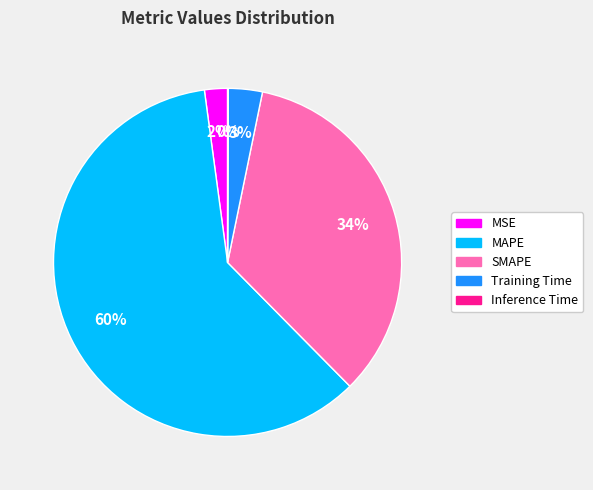

Which category has the biggest portion of the pie?

MAPE